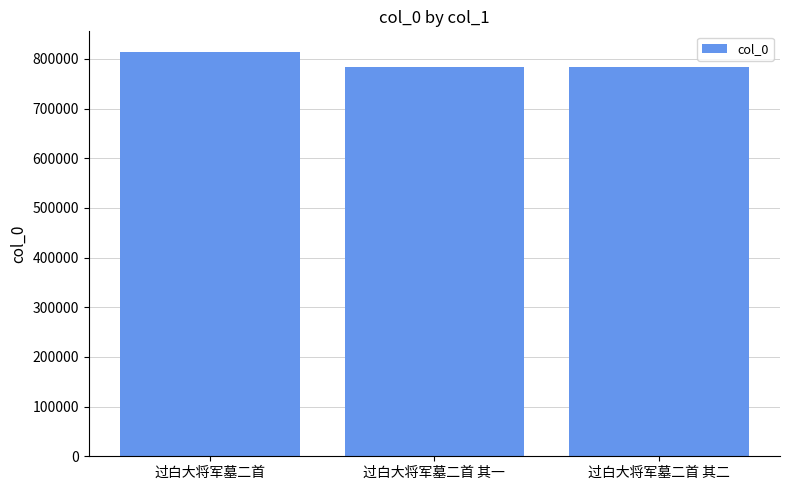

What position from the right is 过白大将军墓二首 其二?

1